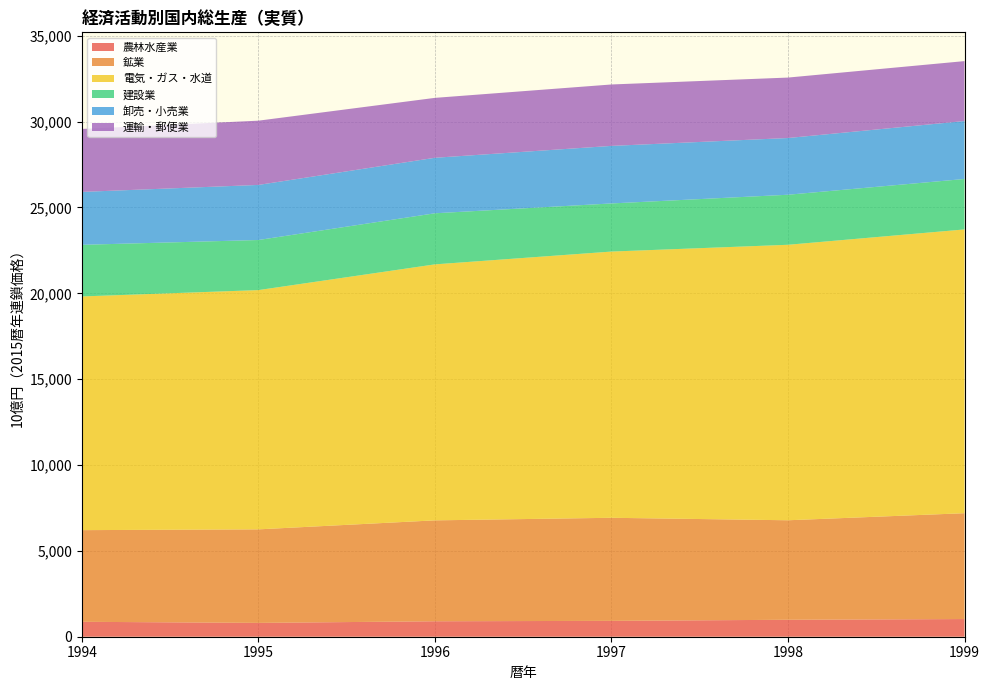

Reading left to right, transcribe all the data shown in this chart.

農林水産業: 1994=869.4	1995=806.0	1996=900.1	1997=924.0	1998=987.6	1999=1029.5
鉱業: 1994=5337.7	1995=5447.0	1996=5876.8	1997=6002.5	1998=5794.6	1999=6164.1
電気・ガス・水道: 1994=13610.0	1995=13933.9	1996=14908.8	1997=15504.7	1998=16043.9	1999=16526.9
建設業: 1994=3006.7	1995=2917.3	1996=2975.3	1997=2802.8	1998=2914.4	1999=2938.0
卸売・小売業: 1994=3081.2	1995=3207.9	1996=3232.2	1997=3351.2	1998=3303.2	1999=3374.4
運輸・郵便業: 1994=3667.4	1995=3741.9	1996=3489.4	1997=3577.1	1998=3520.3	1999=3489.8